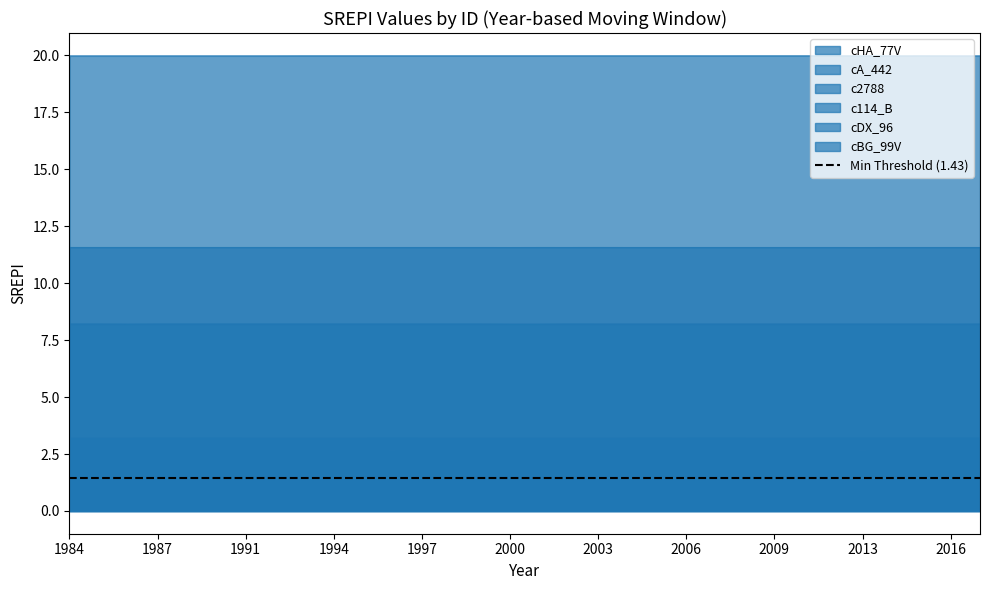

What is the value of the cBG_99V point at the 24th from the left?

1.9